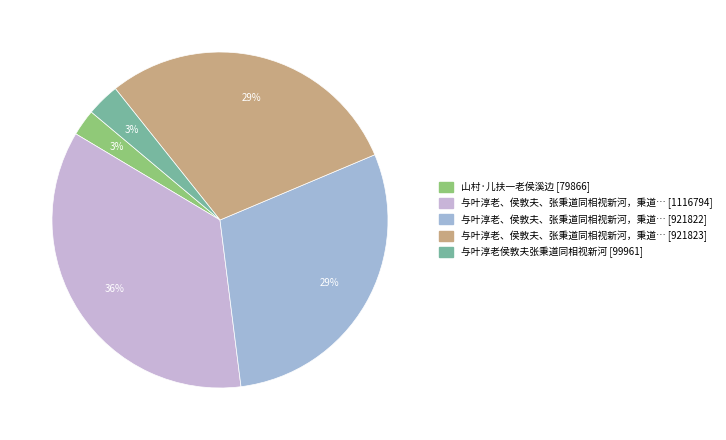

To the nearest percent, what is the difference between the largest and smallest slice percentages?

33%